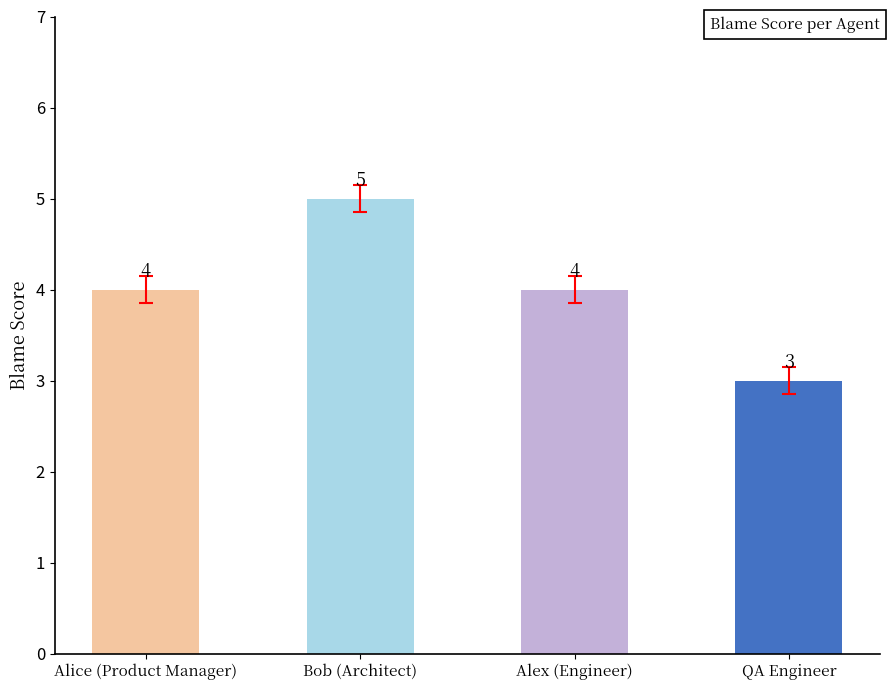

Reading right to left, extract all data points from this chart.

QA Engineer=3	Alex (Engineer)=4	Bob (Architect)=5	Alice (Product Manager)=4